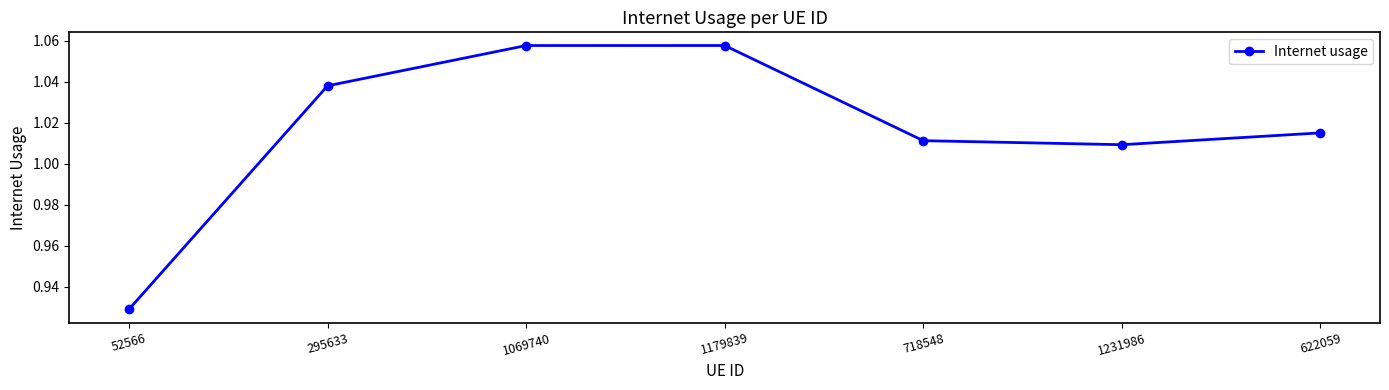

Which has a higher value, 1069740 or 622059?

1069740